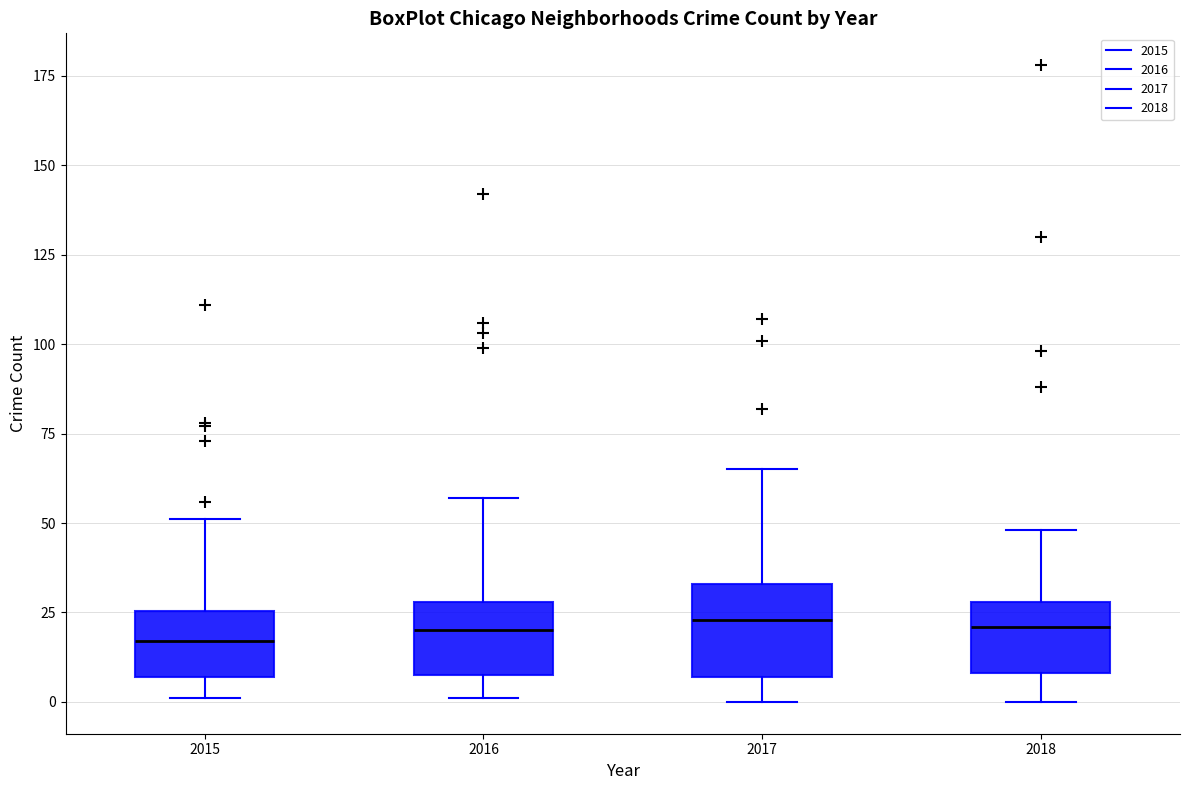

Where is the lower edge of the box at x = 2017 on the y-axis? The values are not printed on the chart, so give them approximately, as read against the axis.

5